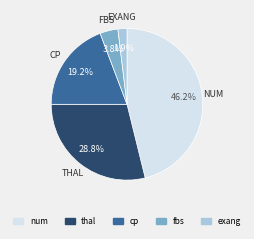

What percentage is the fbs slice, to the nearest percent?

4%